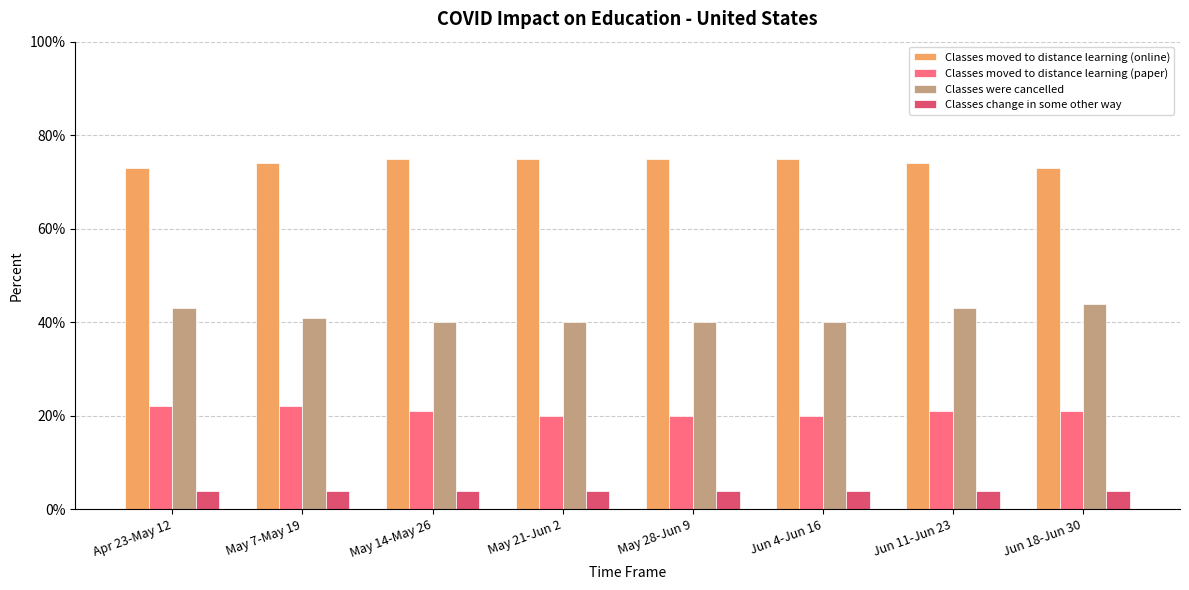

The value of Classes moved to distance learning (online) at Jun 4-Jun 16 is 0.8. True or false?

True